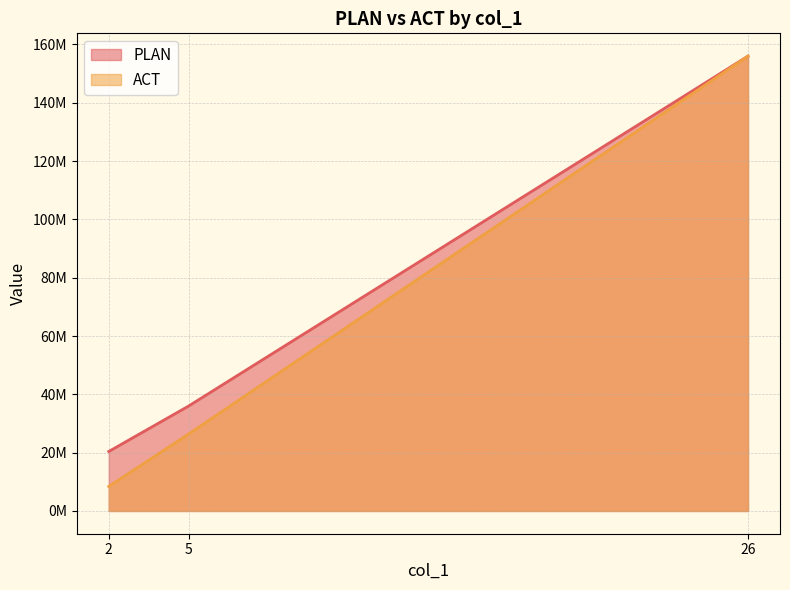

What is the sum of the PLAN values at 2 and 26?

176400000